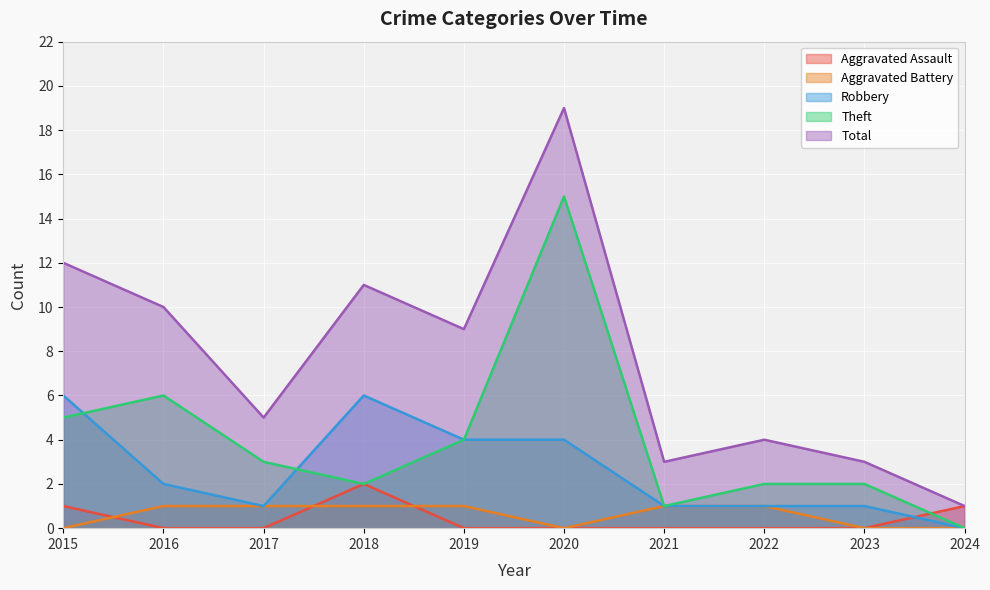

True or false: Total and Aggravated Battery intersect in this chart.

False